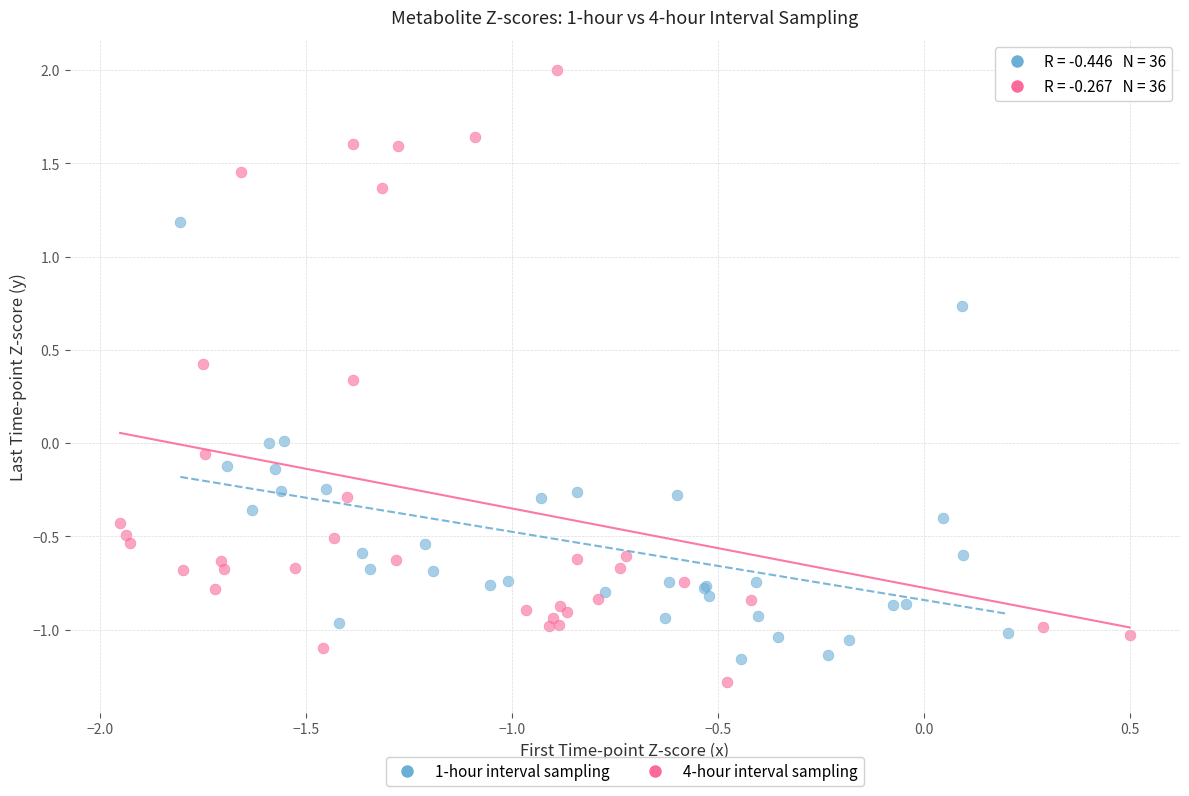

Which series reaches the minimum Y coordinate?

4-hour interval sampling